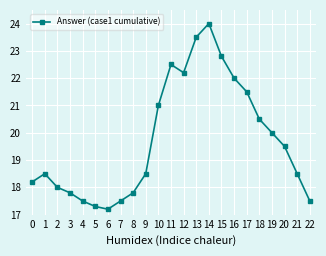

Reading left to right, what are all the values shown in this chart?

0=18.2	1=18.5	2=18.0	3=17.8	4=17.5	5=17.3	6=17.2	7=17.5	8=17.8	9=18.5	10=21.0	11=22.5	12=22.2	13=23.5	14=24.0	15=22.8	16=22.0	17=21.5	18=20.5	19=20.0	20=19.5	21=18.5	22=17.5